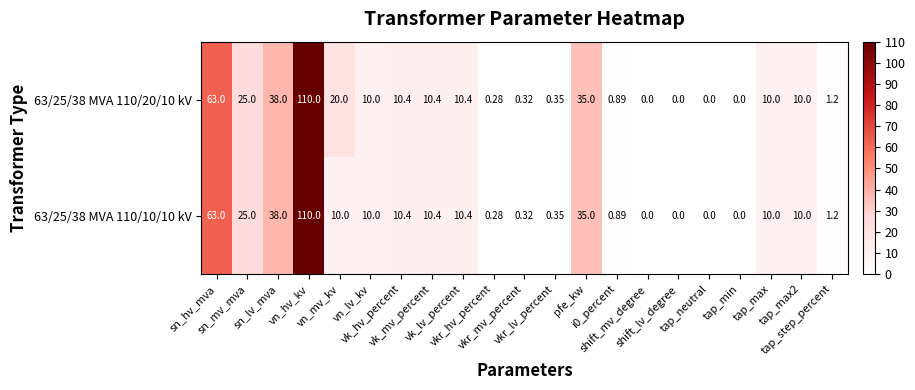

Reading right to left, extract all data points from this chart.

63/25/38 MVA 110/20/10 kV: tap_step_percent=1.2	tap_max2=10.0	tap_max=10.0	tap_min=0.0	tap_neutral=0.0	shift_lv_degree=0.0	shift_mv_degree=0.0	i0_percent=0.9	pfe_kw=35.0	vkr_lv_percent=0.3	vkr_mv_percent=0.3	vkr_hv_percent=0.3	vk_lv_percent=10.4	vk_mv_percent=10.4	vk_hv_percent=10.4	vn_lv_kv=10.0	vn_mv_kv=20.0	vn_hv_kv=110.0	sn_lv_mva=38.0	sn_mv_mva=25.0	sn_hv_mva=63.0
63/25/38 MVA 110/10/10 kV: tap_step_percent=1.2	tap_max2=10.0	tap_max=10.0	tap_min=0.0	tap_neutral=0.0	shift_lv_degree=0.0	shift_mv_degree=0.0	i0_percent=0.9	pfe_kw=35.0	vkr_lv_percent=0.3	vkr_mv_percent=0.3	vkr_hv_percent=0.3	vk_lv_percent=10.4	vk_mv_percent=10.4	vk_hv_percent=10.4	vn_lv_kv=10.0	vn_mv_kv=10.0	vn_hv_kv=110.0	sn_lv_mva=38.0	sn_mv_mva=25.0	sn_hv_mva=63.0